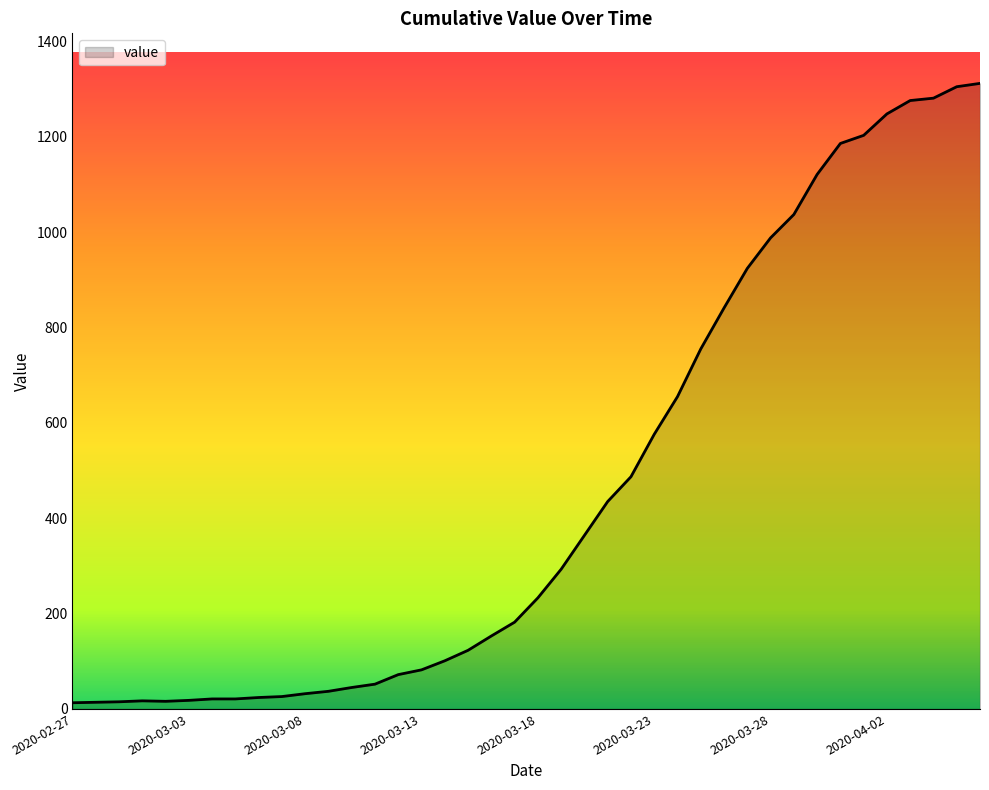

What is the maximum value shown in the chart?

1312